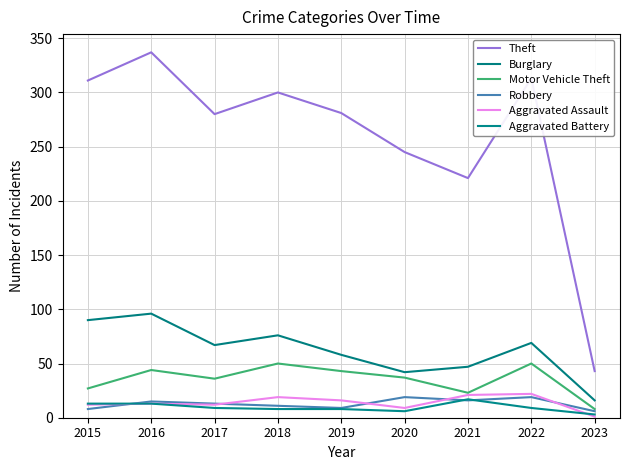

In Theft, how many points are higher than both neighbors (excluding endpoints)?

3